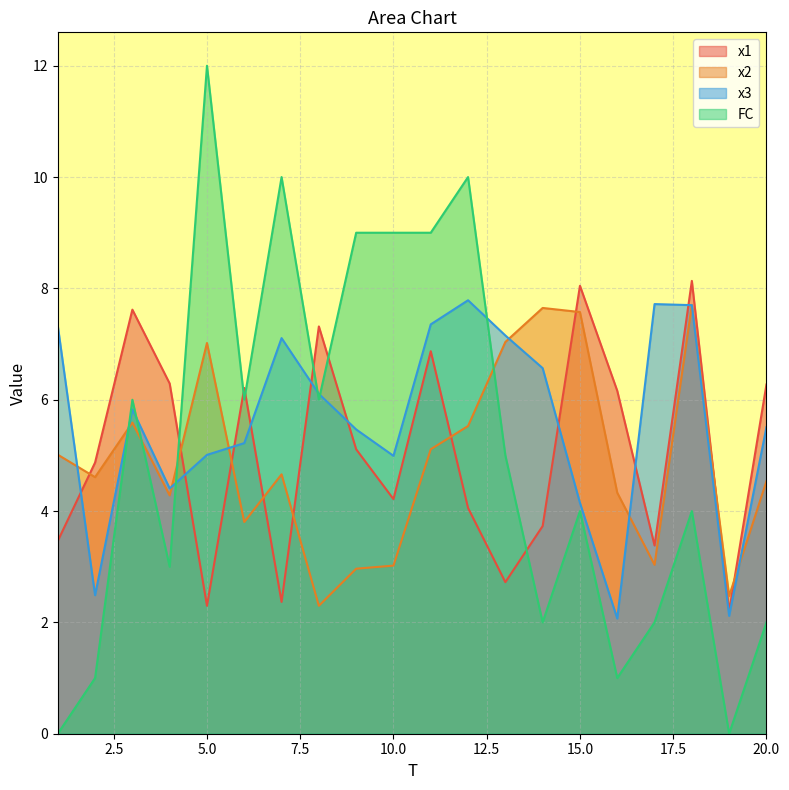

Reading left to right, extract all data points from this chart.

x1: 1=3.5	2=4.9	3=7.6	4=6.3	5=2.3	6=6.2	7=2.4	8=7.3	9=5.1	10=4.2	11=6.9	12=4.1	13=2.7	14=3.7	15=8.0	16=6.2	17=3.4	18=8.1	19=2.2	20=6.3
x2: 1=5.0	2=4.6	3=5.6	4=4.3	5=7.0	6=3.8	7=4.7	8=2.3	9=3.0	10=3.0	11=5.1	12=5.5	13=7.0	14=7.6	15=7.6	16=4.3	17=3.0	18=7.7	19=2.5	20=4.5
x3: 1=7.3	2=2.5	3=5.8	4=4.4	5=5.0	6=5.2	7=7.1	8=6.1	9=5.5	10=5.0	11=7.4	12=7.8	13=7.2	14=6.6	15=4.1	16=2.1	17=7.7	18=7.7	19=2.1	20=5.5
FC: 1=0.0	2=1.0	3=6.0	4=3.0	5=12.0	6=6.0	7=10.0	8=6.0	9=9.0	10=9.0	11=9.0	12=10.0	13=5.0	14=2.0	15=4.0	16=1.0	17=2.0	18=4.0	19=0.0	20=2.0